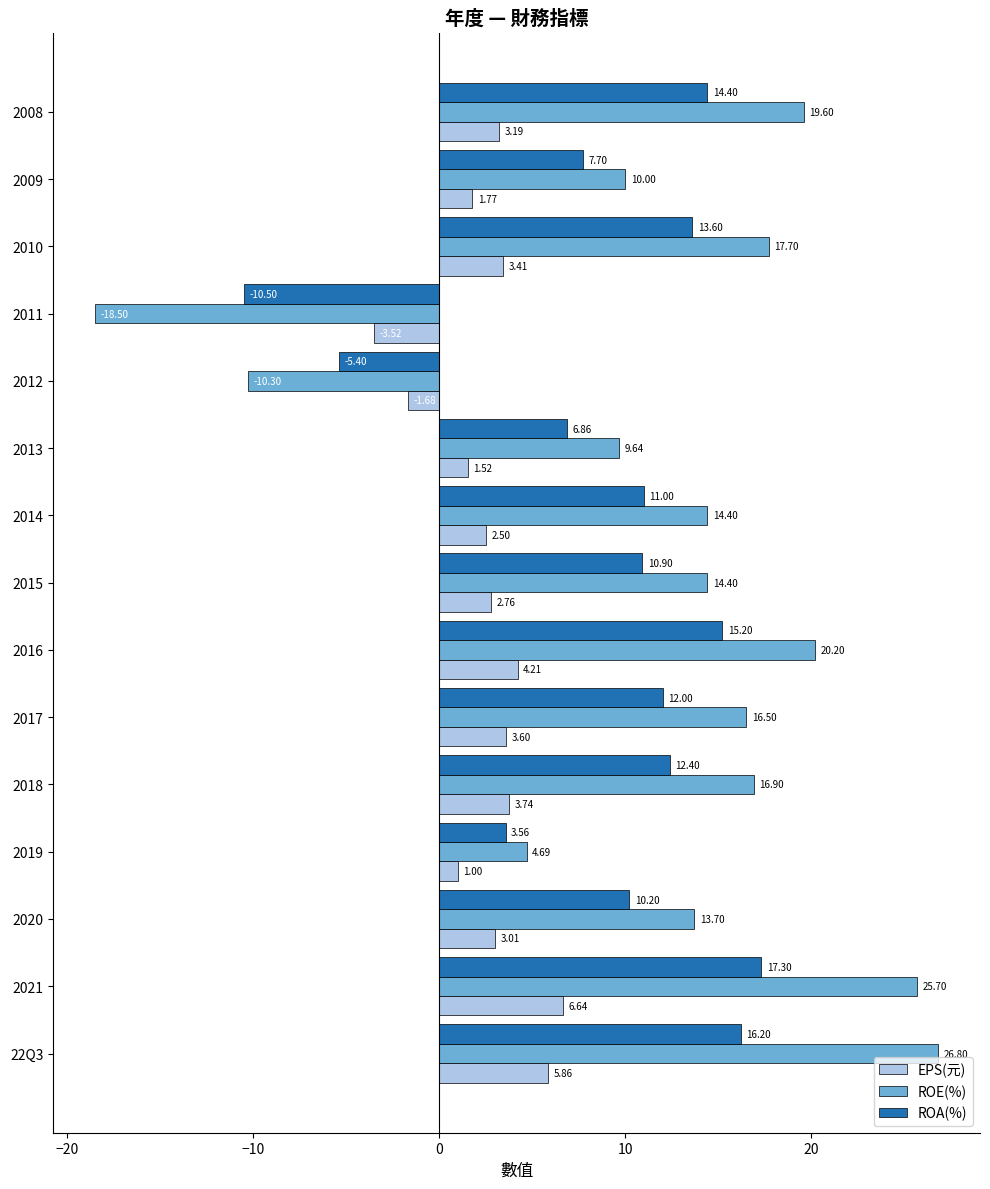

How many negative values does the EPS(元) series have?

2